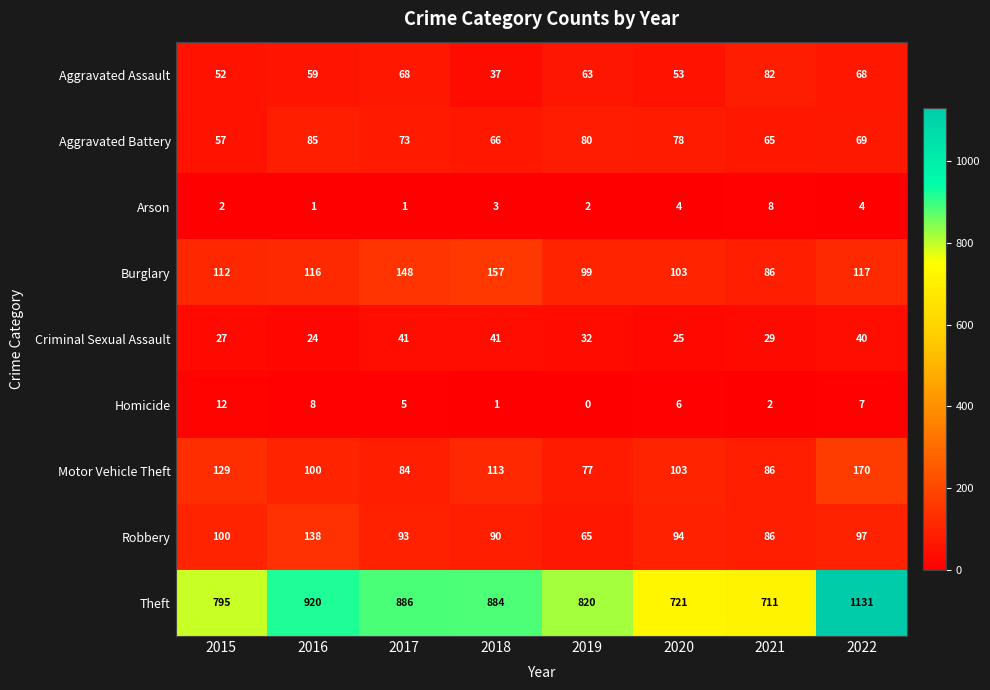

At 2022, list the series in order from smallest to largest.

Arson, Homicide, Criminal Sexual Assault, Aggravated Assault, Aggravated Battery, Robbery, Burglary, Motor Vehicle Theft, Theft